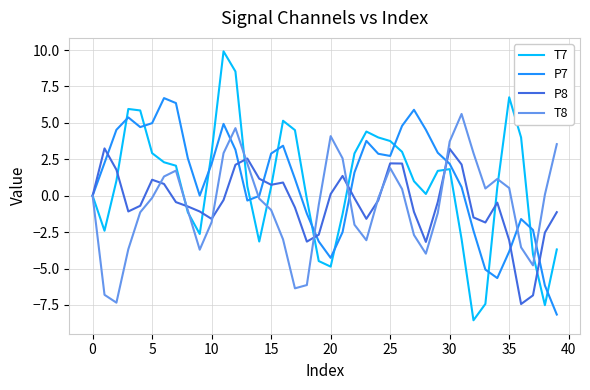

What is the greatest value displayed?

9.9